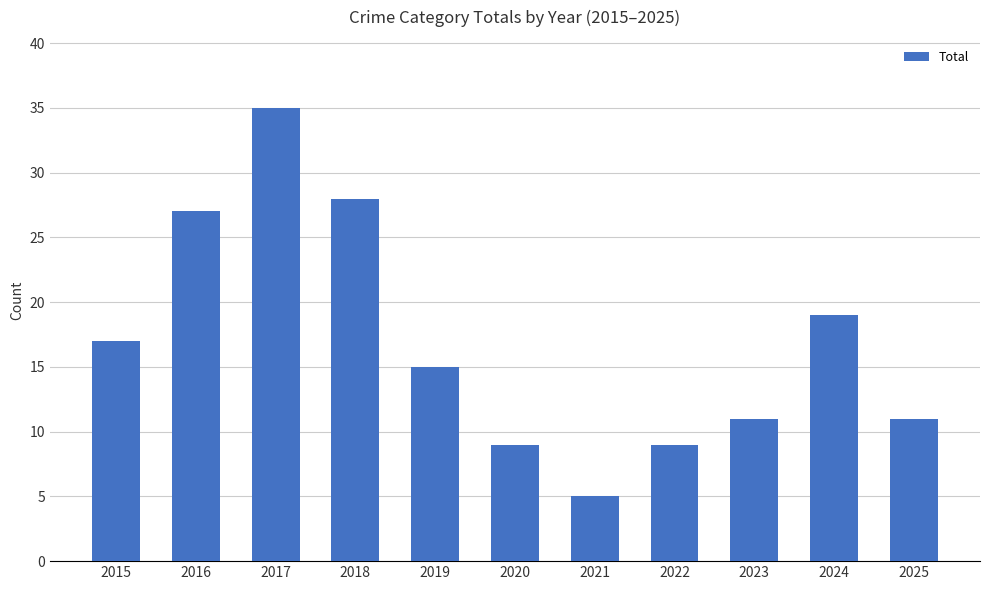

Are the bars horizontal?

No